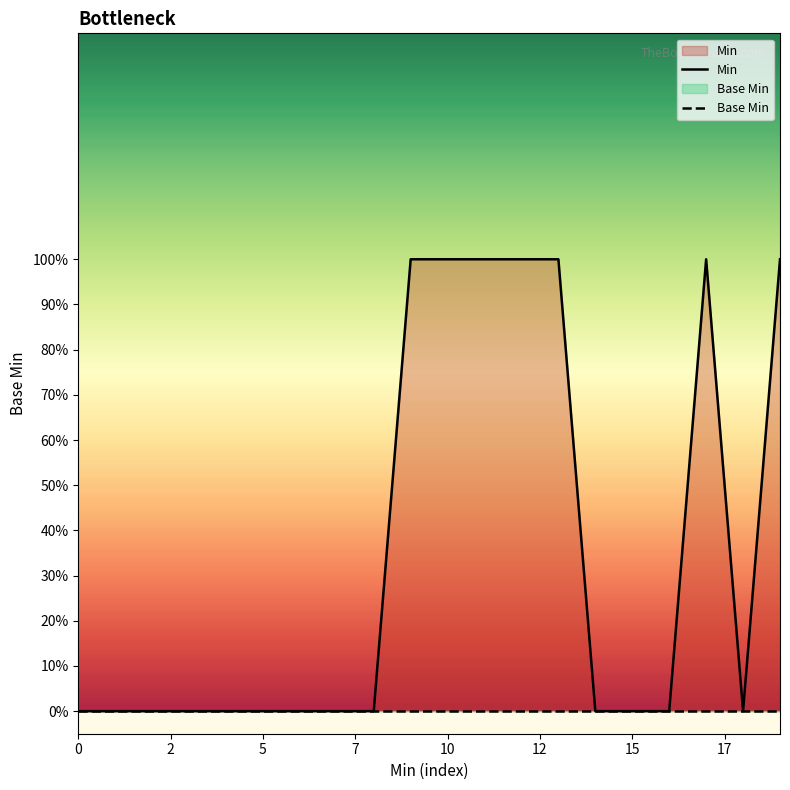

What are all the series names shown in the legend?

Min, Base Min